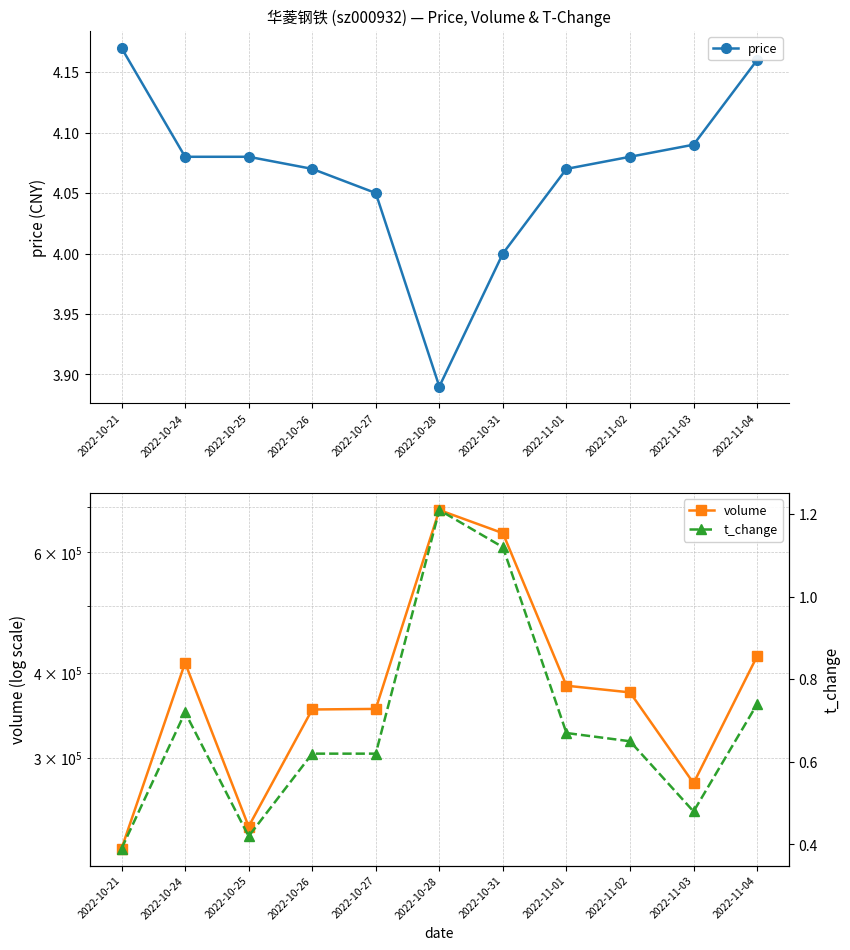

True or false: price and volume cross at least once.

False